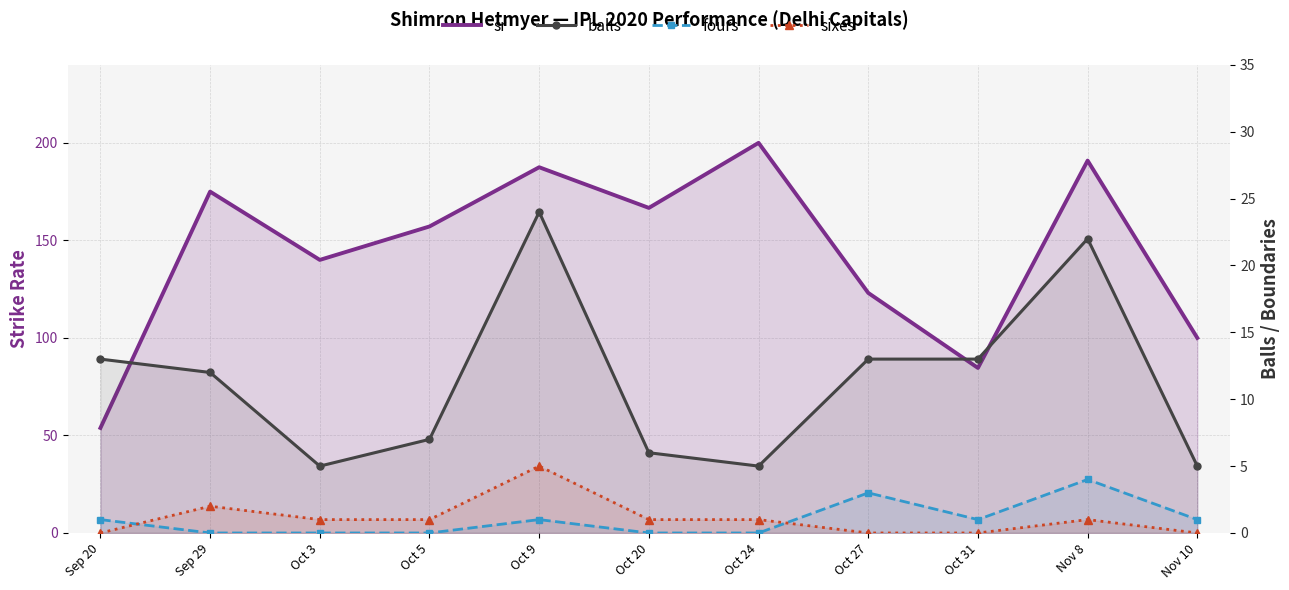

At which label does sr first exceed 157?

Sep 29